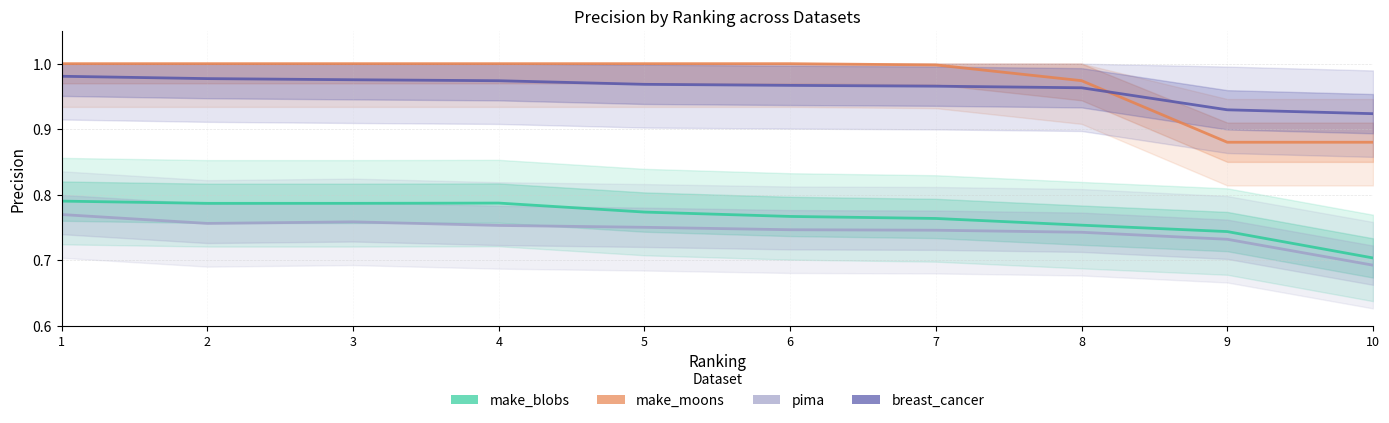

The breast cancer series shows 1.0 at 1. True or false?

True